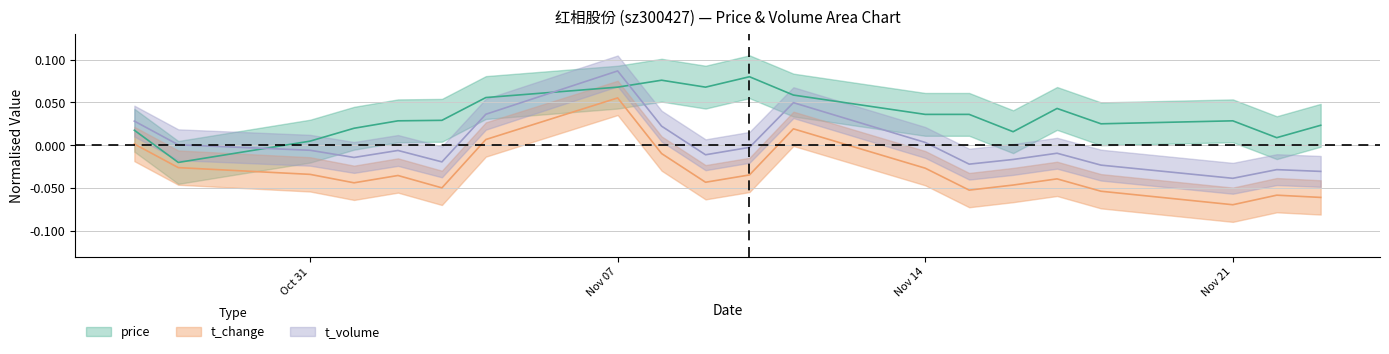

Which category has the highest value in the volume series?

Nov 07